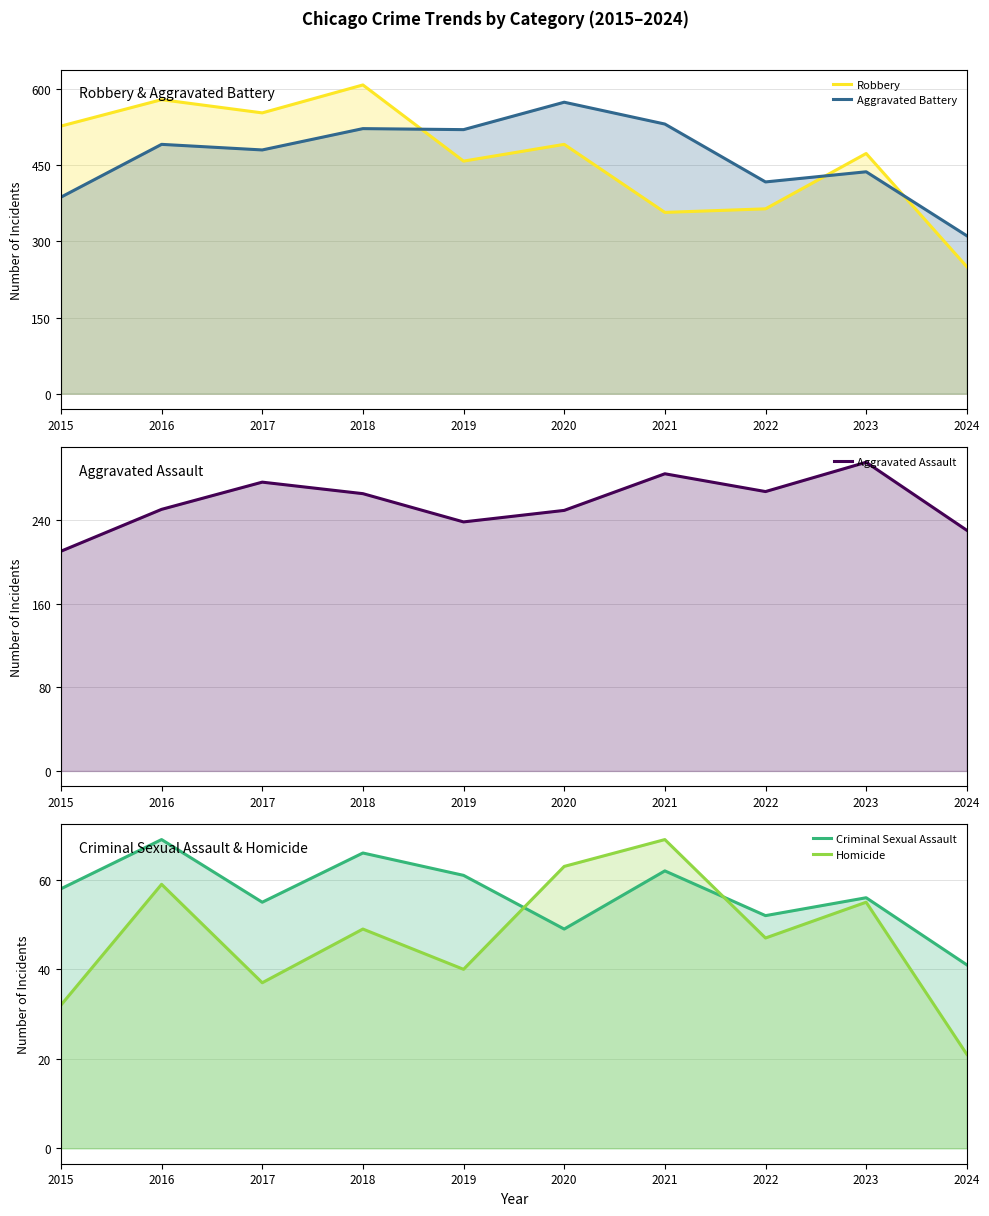

The value of Criminal Sexual Assault at 2023 is 87. True or false?

False